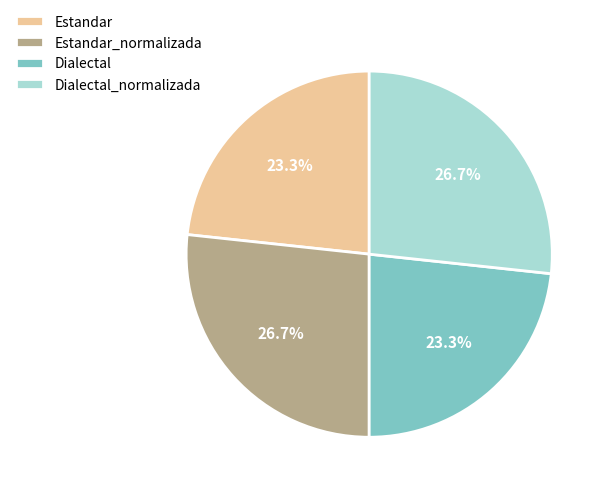

Does any single category account for the majority?

No